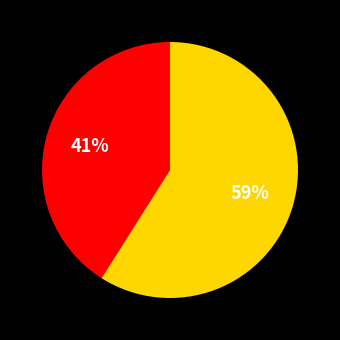

To the nearest percent, what is the average slice percentage?

50%